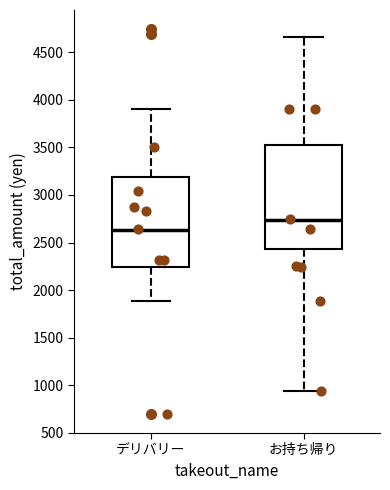

Which box's median line is the lowest?

デリバリー